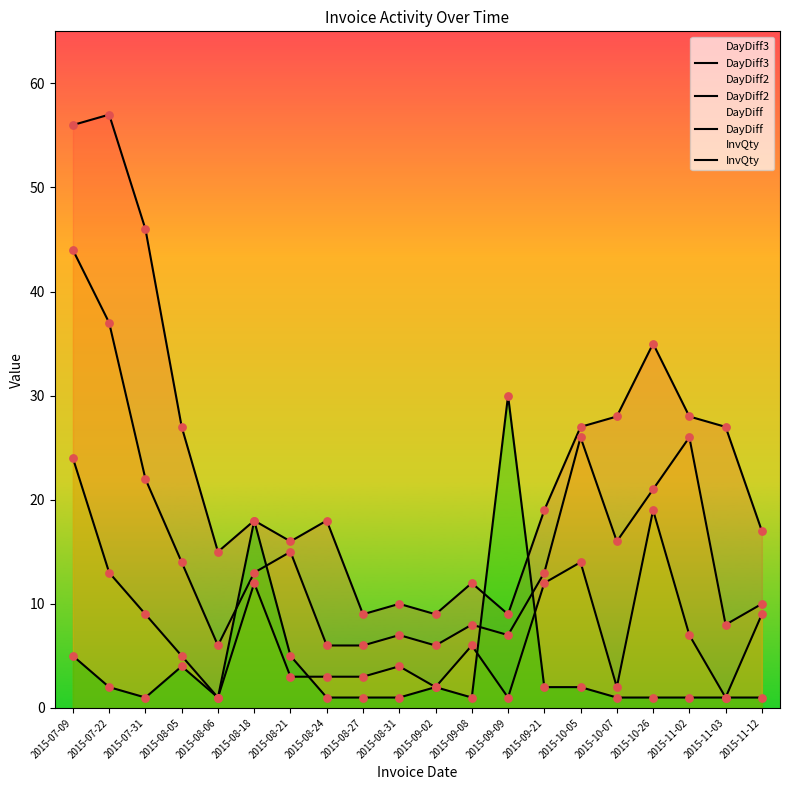

Which series reaches the maximum Y coordinate?

DayDiff3